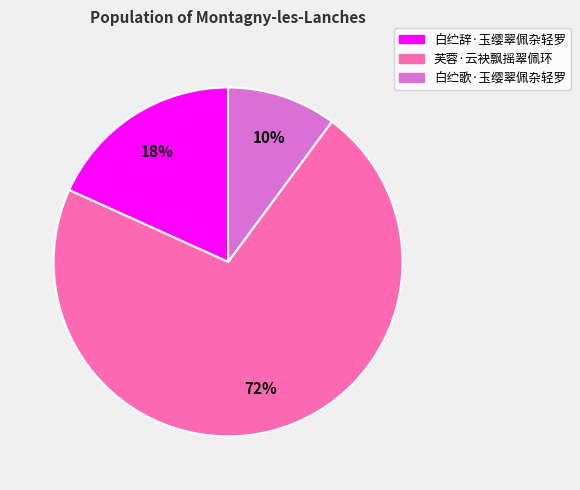

Count the number of slices in the pie.

3